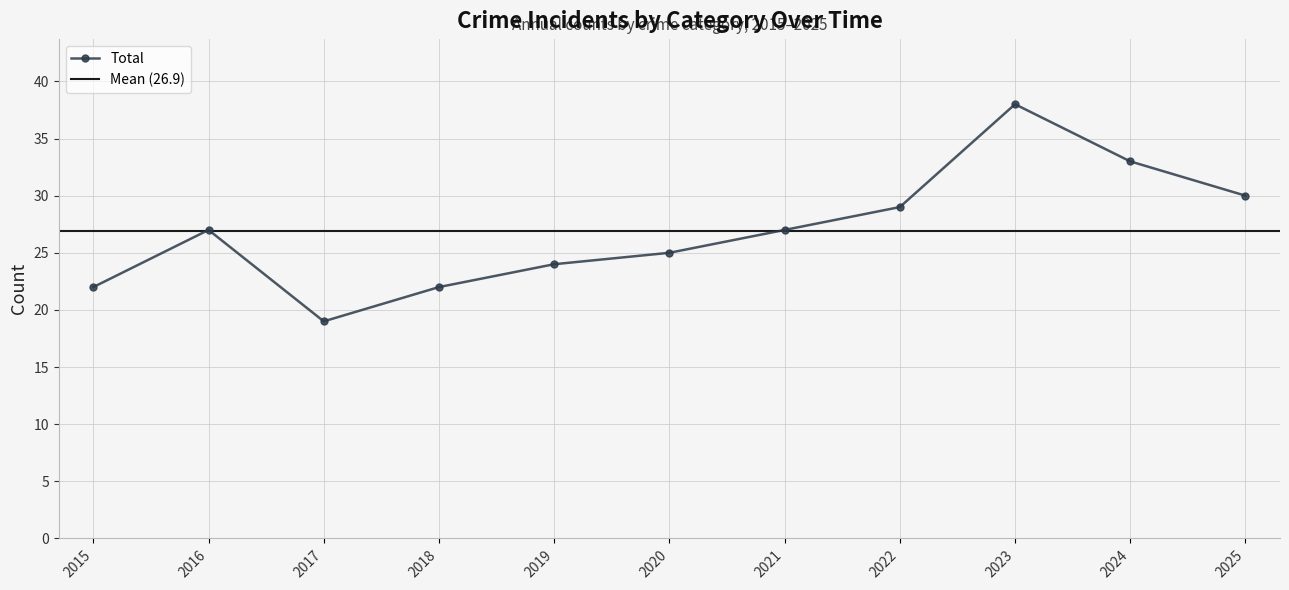

What is the minimum value for Total?

19